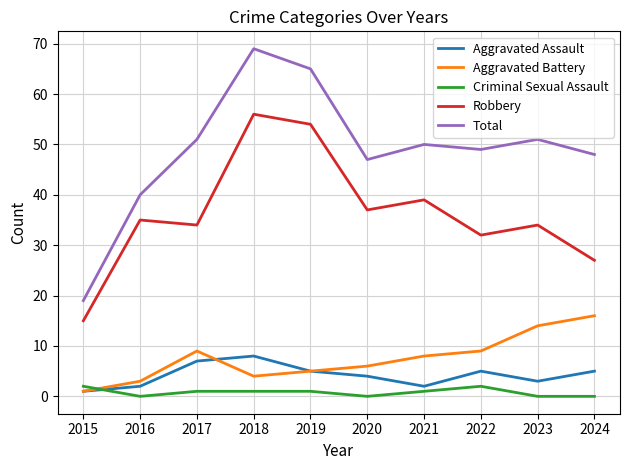

True or false: Total and Aggravated Assault cross at least once.

False